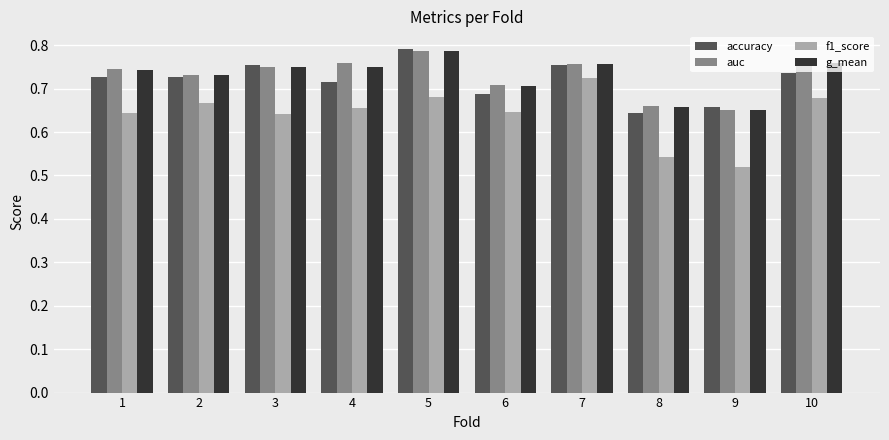

How many bars are there in total?

40